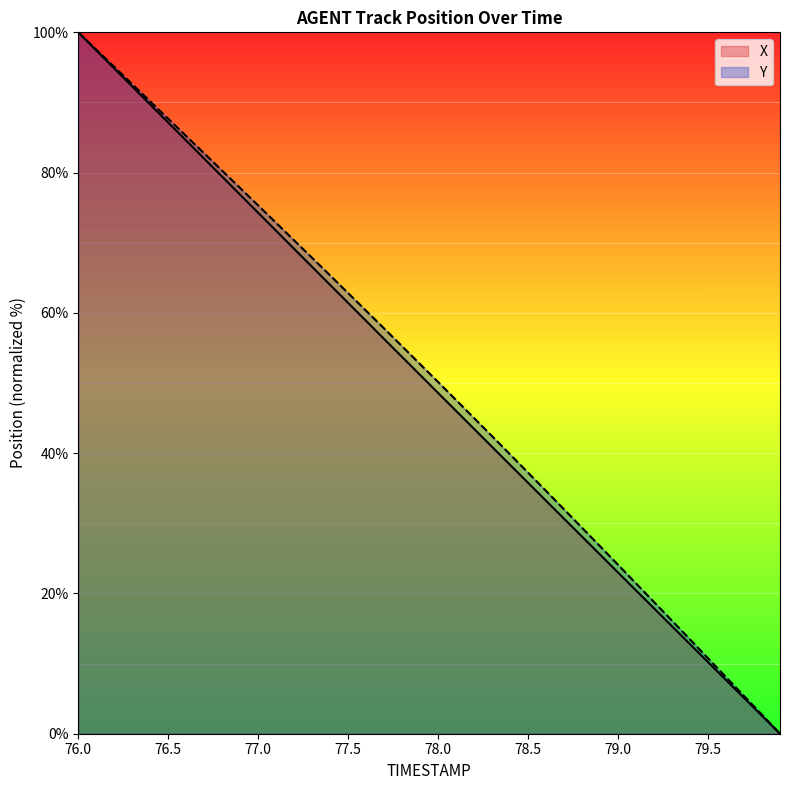

Reading left to right, extract all data points from this chart.

X: 100.0	97.4	94.9	92.3	89.7	87.1	84.6	82.0	79.4	76.8	74.3	71.7	69.1	66.6	64.0	61.4	58.8	56.3	53.7	51.1	48.6	46.0	43.5	40.9	38.3	35.8	33.2	30.6	28.1	25.5	23.0	20.4	17.9	15.3	12.8	10.2	7.7	5.1	2.5	0.0
Y: 100.0	97.5	95.1	92.6	90.1	87.7	85.2	82.7	80.3	77.8	75.3	72.8	70.3	67.8	65.3	62.8	60.3	57.8	55.2	52.7	50.1	47.6	45.0	42.4	39.8	37.2	34.6	32.0	29.4	26.7	24.1	21.4	18.8	16.1	13.4	10.8	8.1	5.4	2.7	0.0